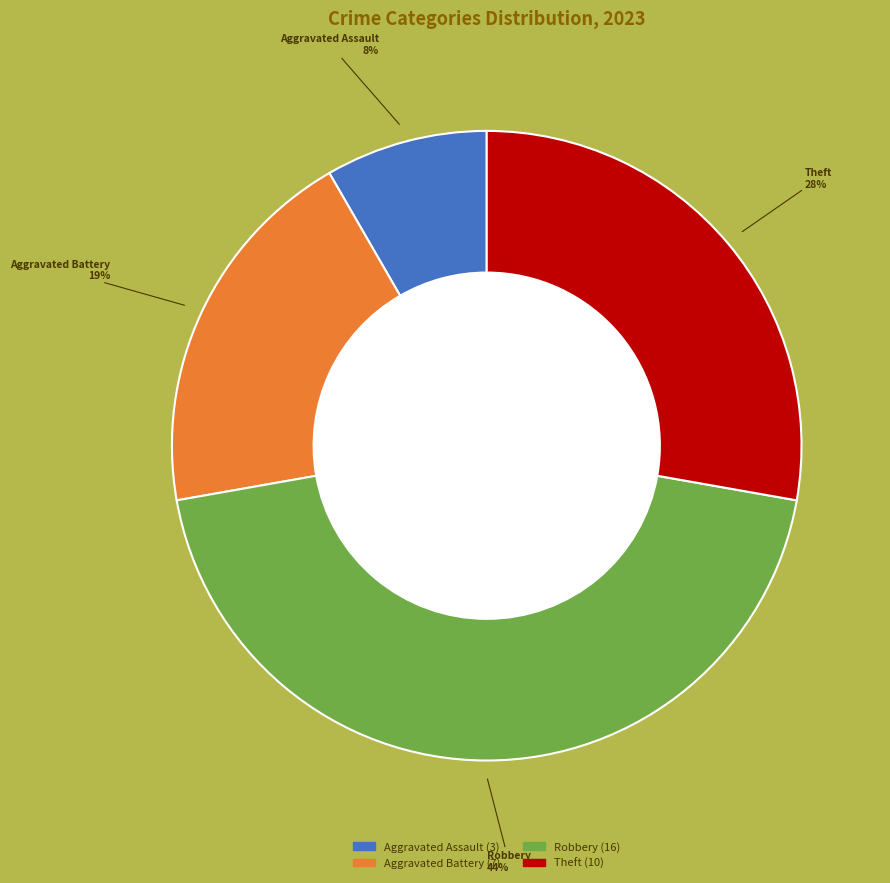

The Robbery slice represents 58% of the pie. True or false?

False